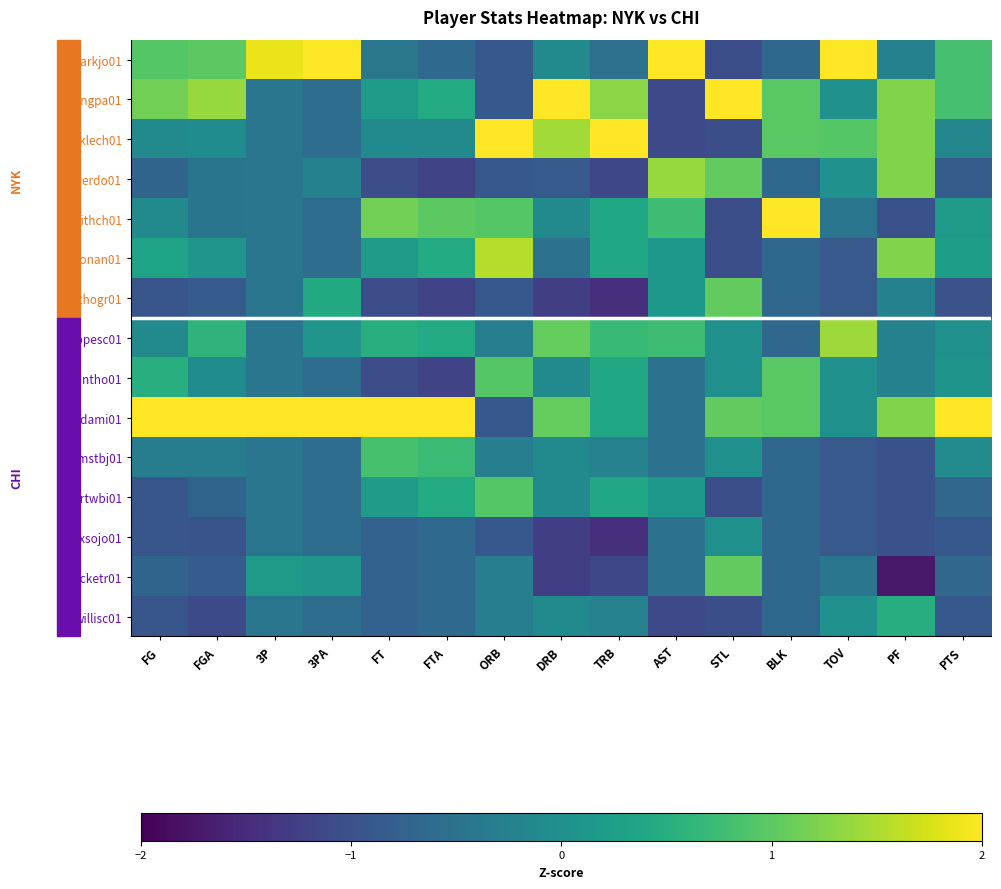

Count the number of categories in the chart.

15